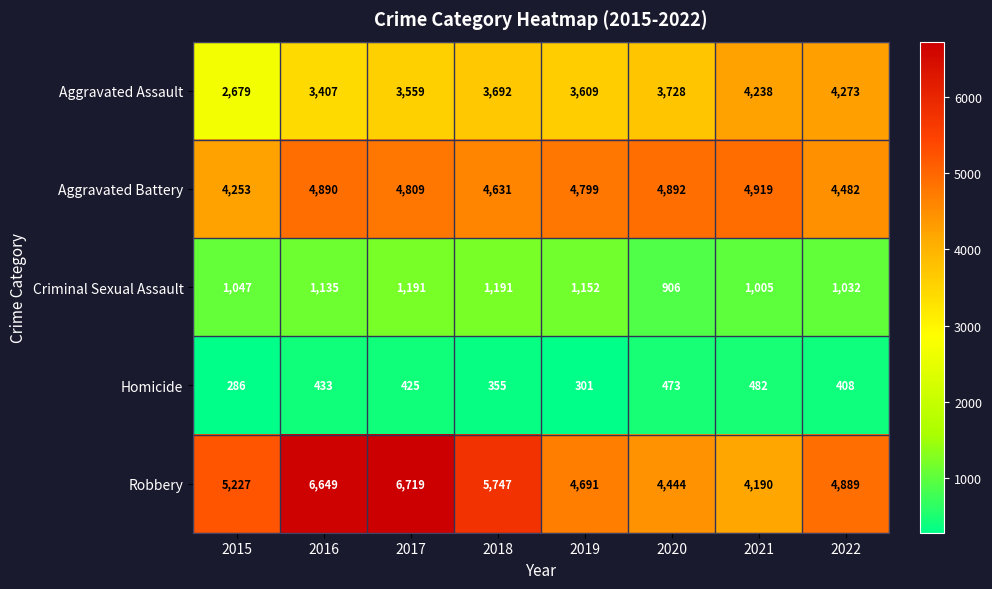

At which category is the sum across all series the highest?

2017